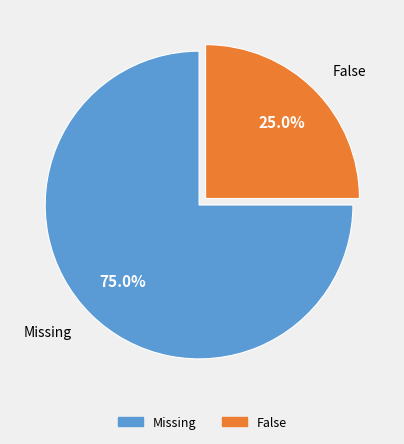

How many segments does this pie chart have?

2